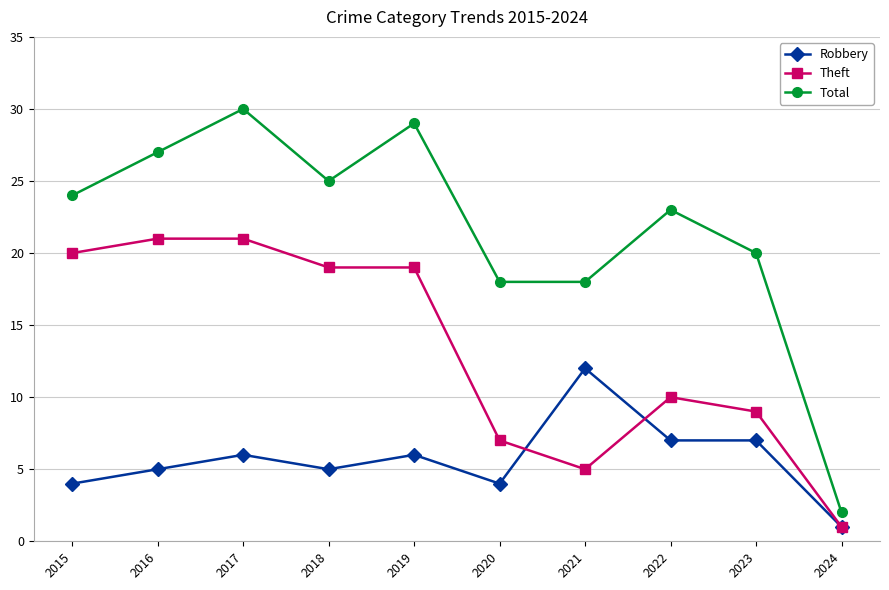

List the series in order of their overall mean, lowest first.

Robbery, Theft, Total